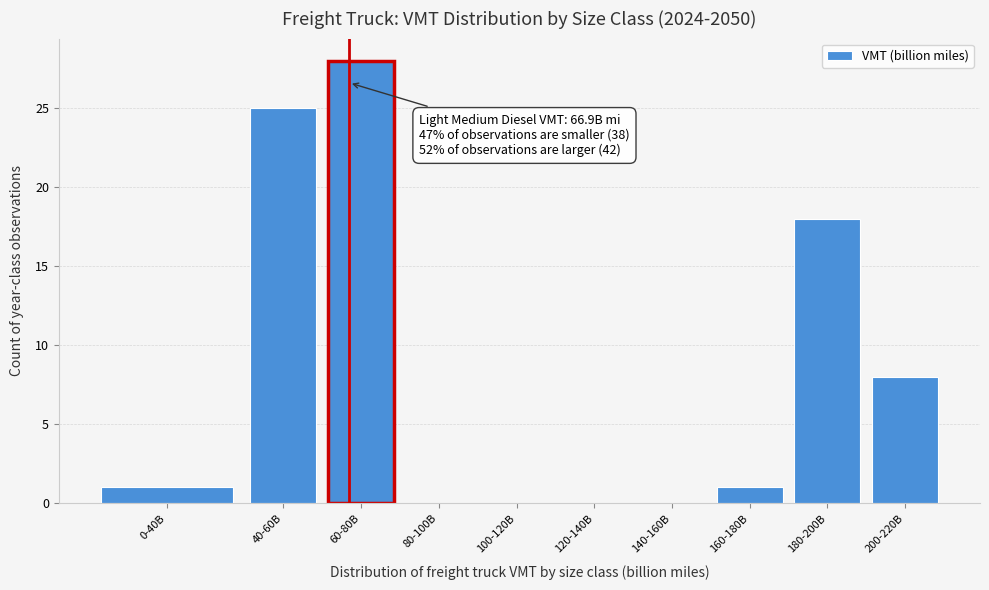

Reading left to right, list all the values displayed in this chart.

0-40B=1	40-60B=25	60-80B=28	80-100B=0	100-120B=0	120-140B=0	140-160B=0	160-180B=1	180-200B=18	200-220B=8